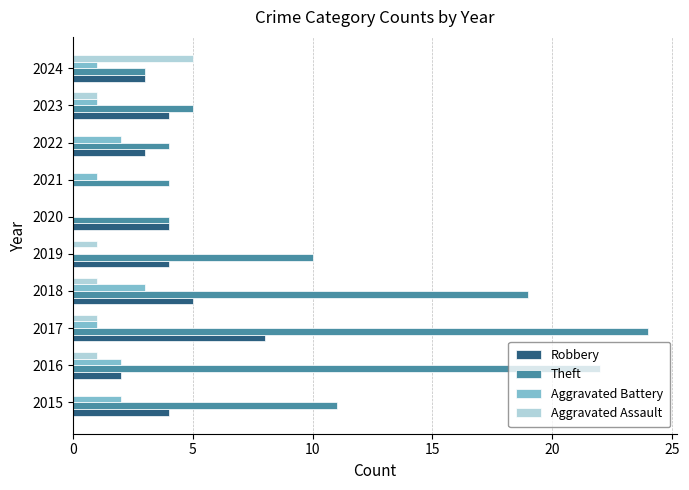

The value of Theft at 2023 is 5. True or false?

True